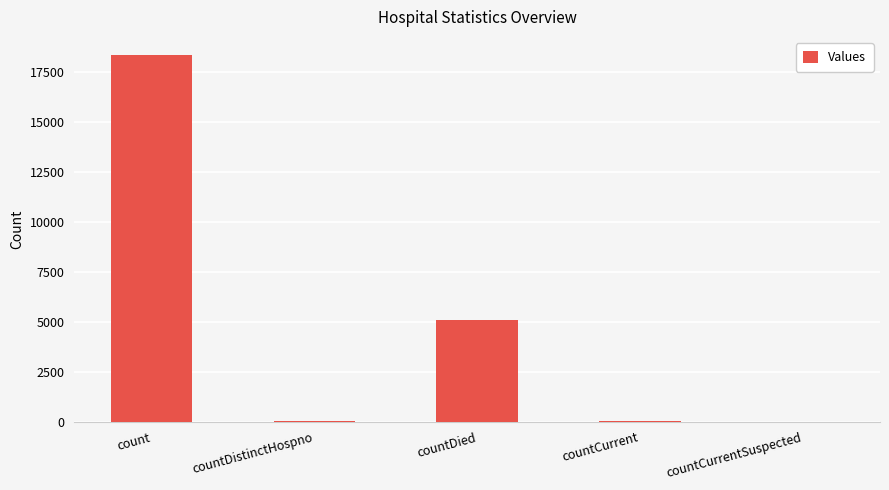

What is the sum of all values?

23459